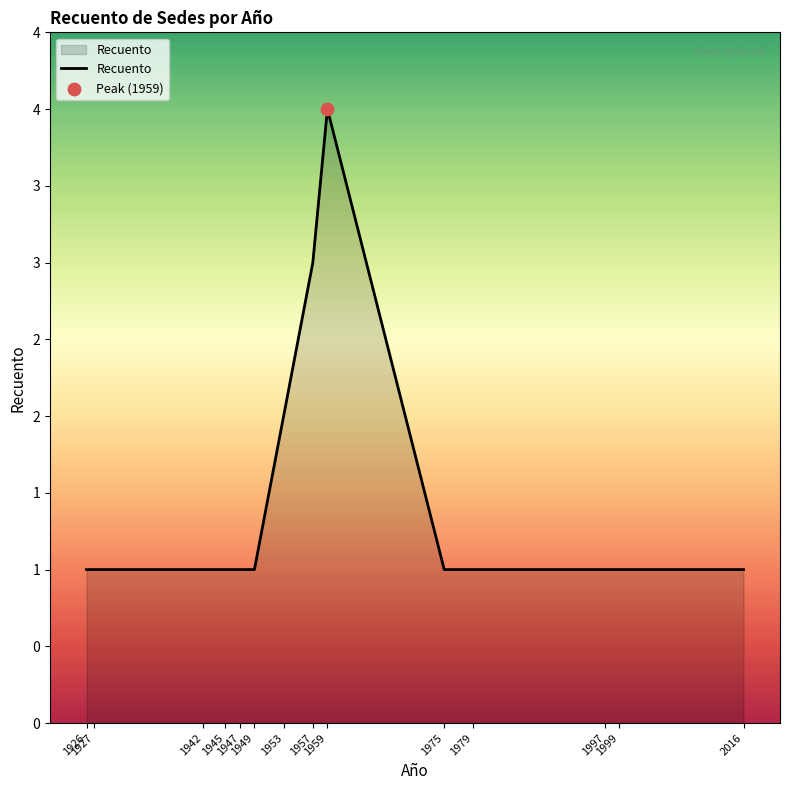

Approximately how many times larger is the value at 1959 compared to 2016?

4.0